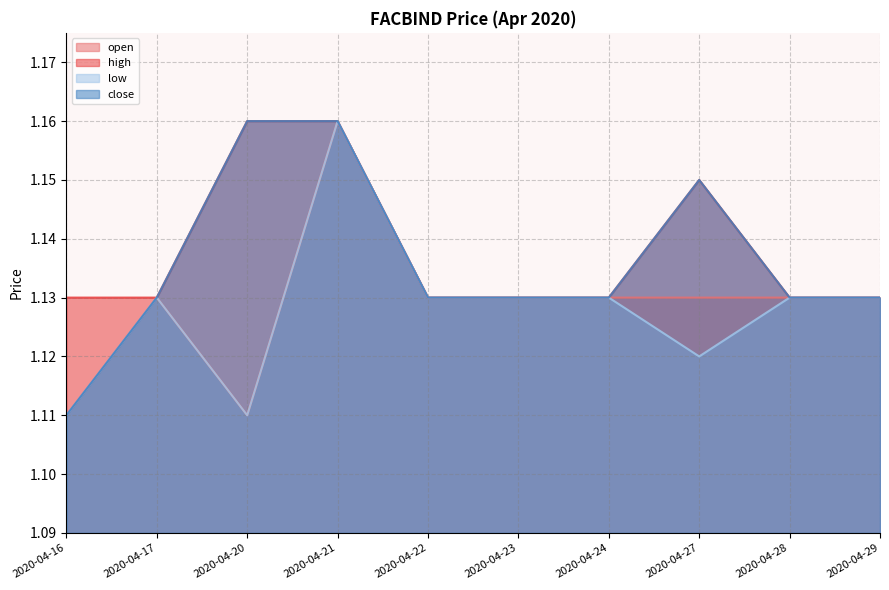

The open series shows 1.8 at 2020-04-17. True or false?

False